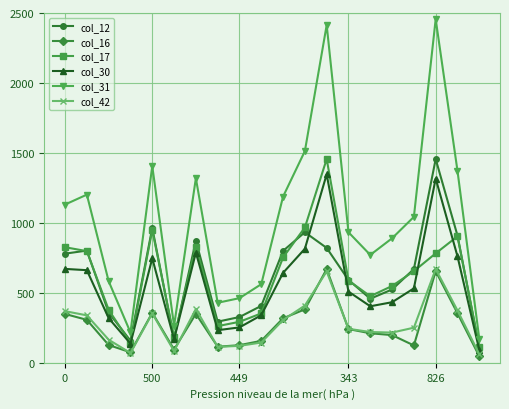

True or false: col_31 and col_30 intersect in this chart.

False